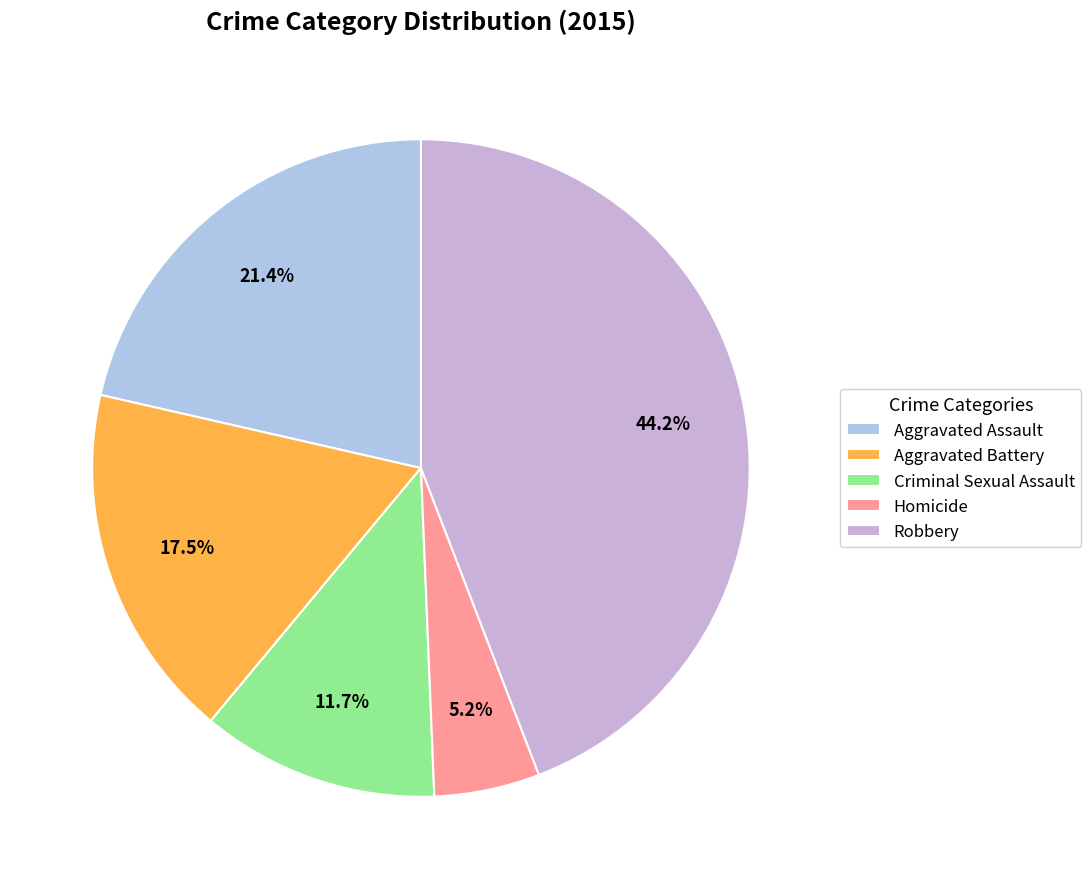

True or false: Criminal Sexual Assault accounts for 24% of the total.

False